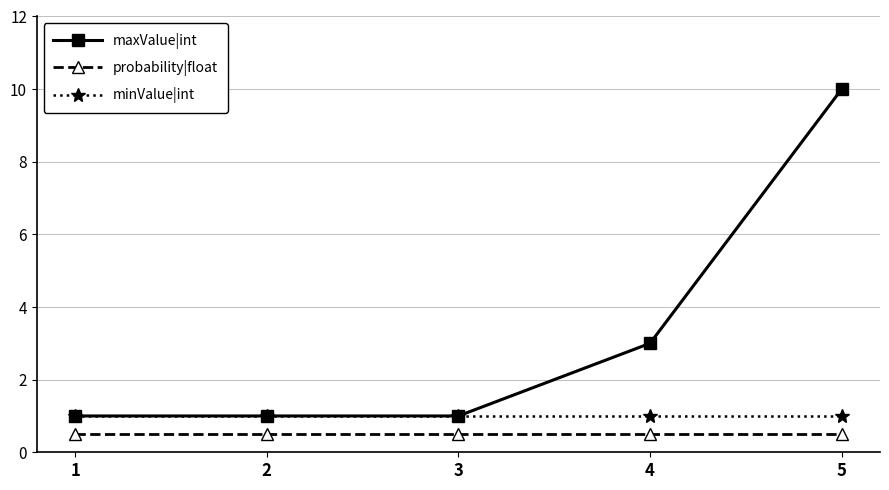

Count the number of categories in the chart.

5